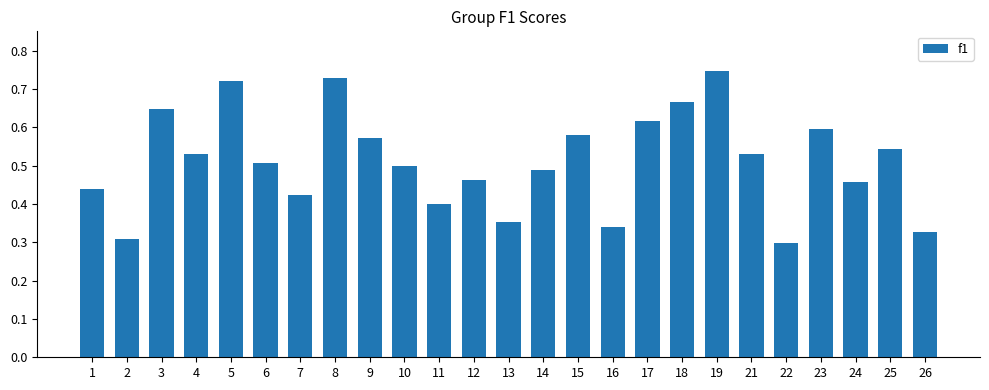

How many bars are there in total?

25